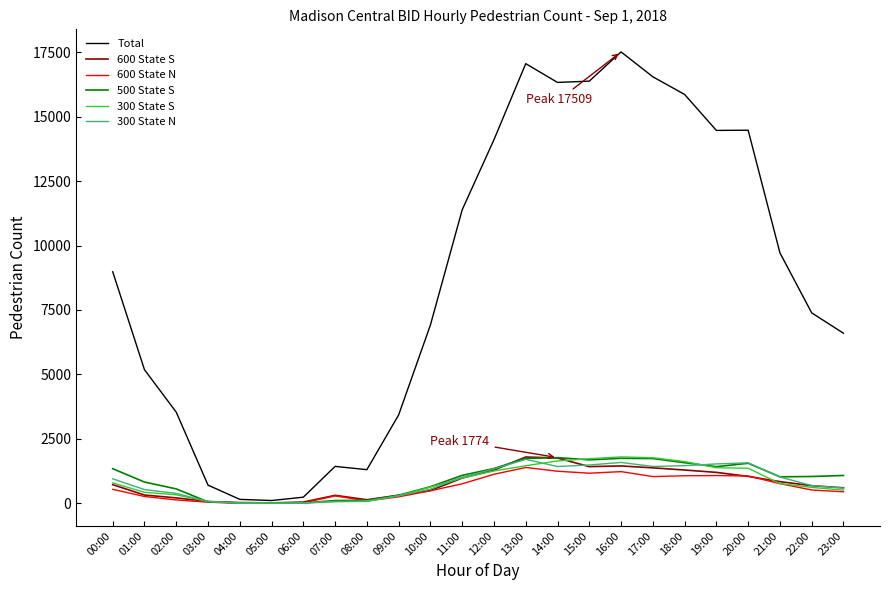

The value of 500 State S at 15:00 is 2564. True or false?

False